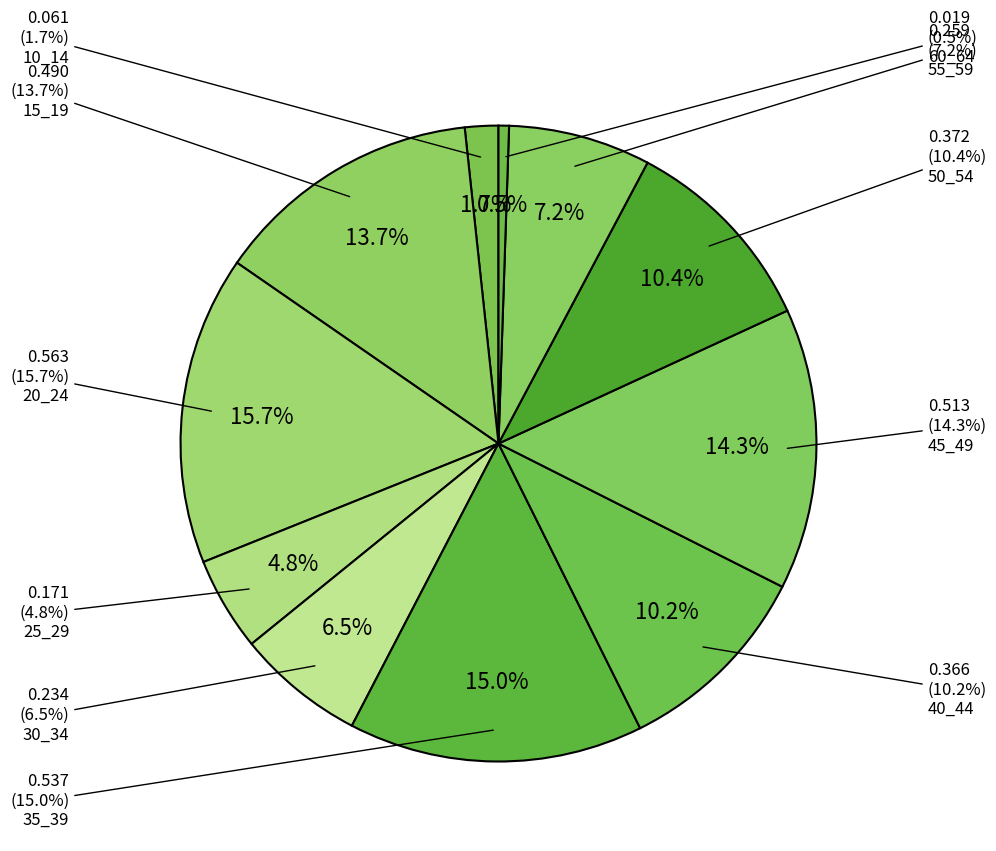

Is 45_49 the majority of the pie?

No